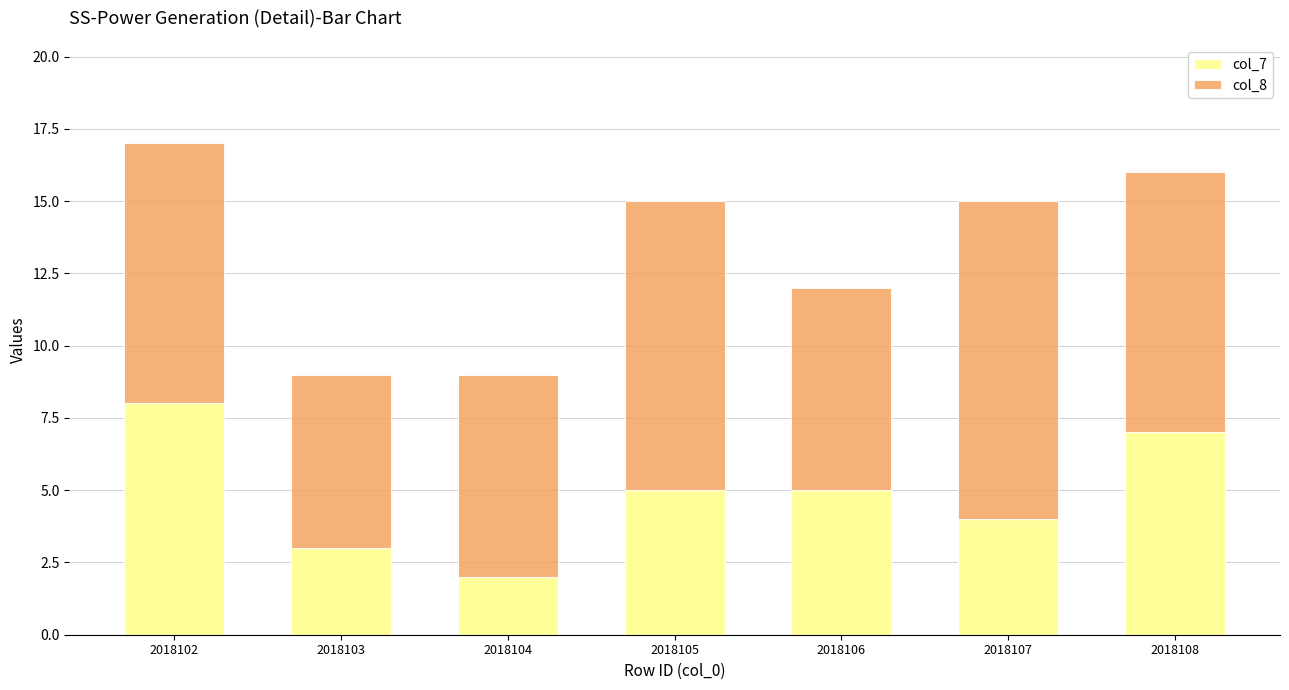

What is the total value across all series at 2018102?

17